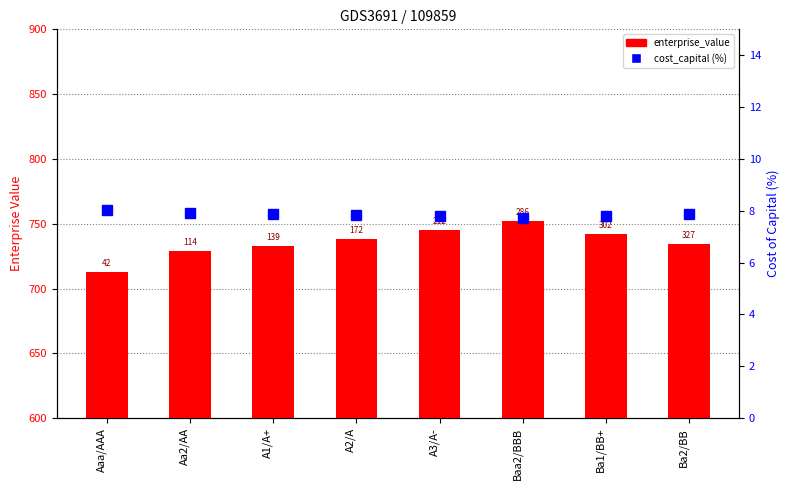

Where is cost_capital (%) nearest to the value 7?

Baa2/BBB